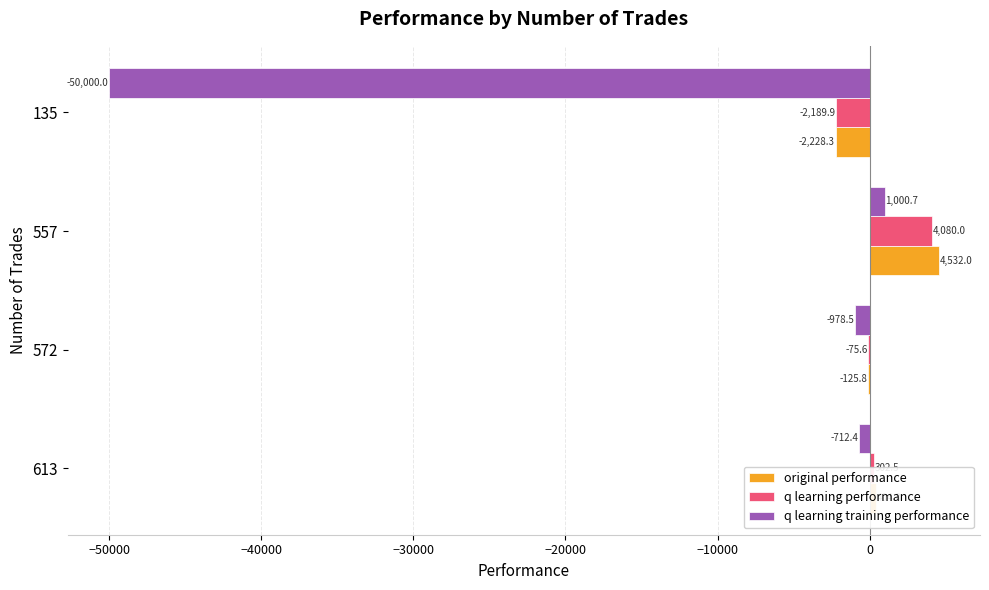

At which category is the sum across all series the highest?

557